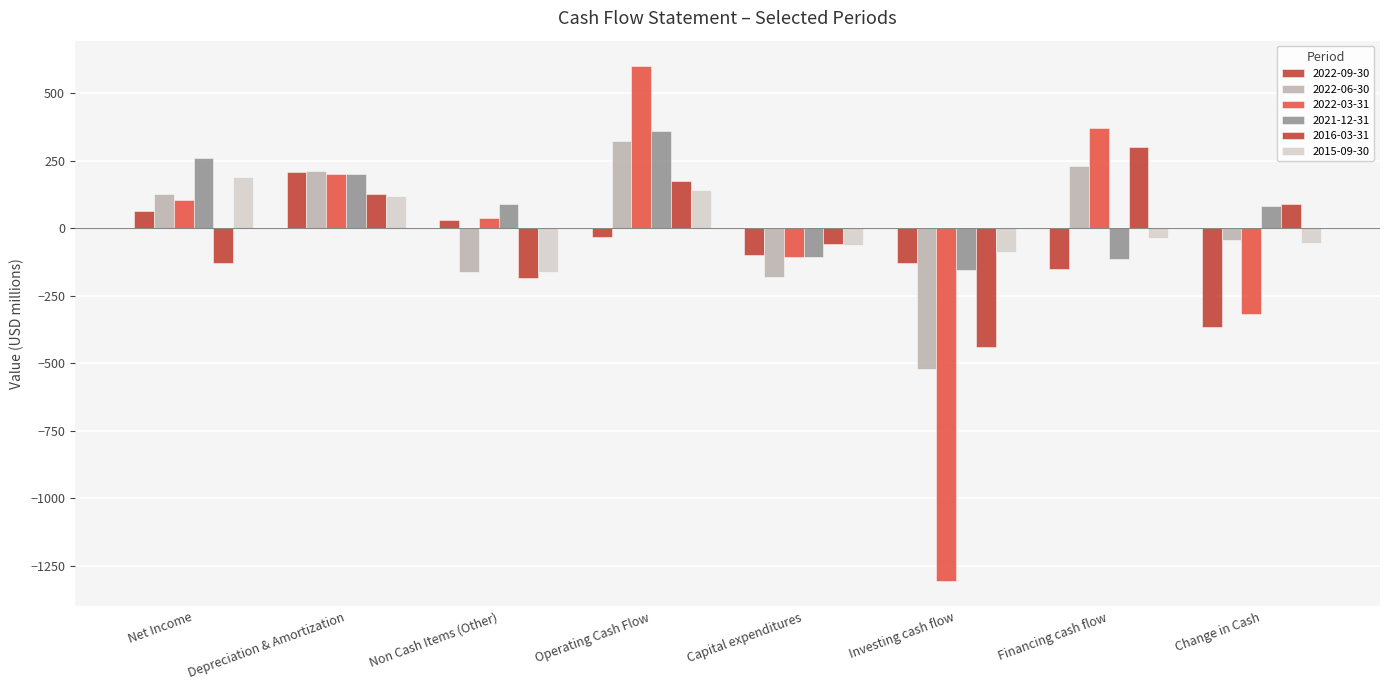

What is the label of the 4th bar from the left?

Operating Cash Flow